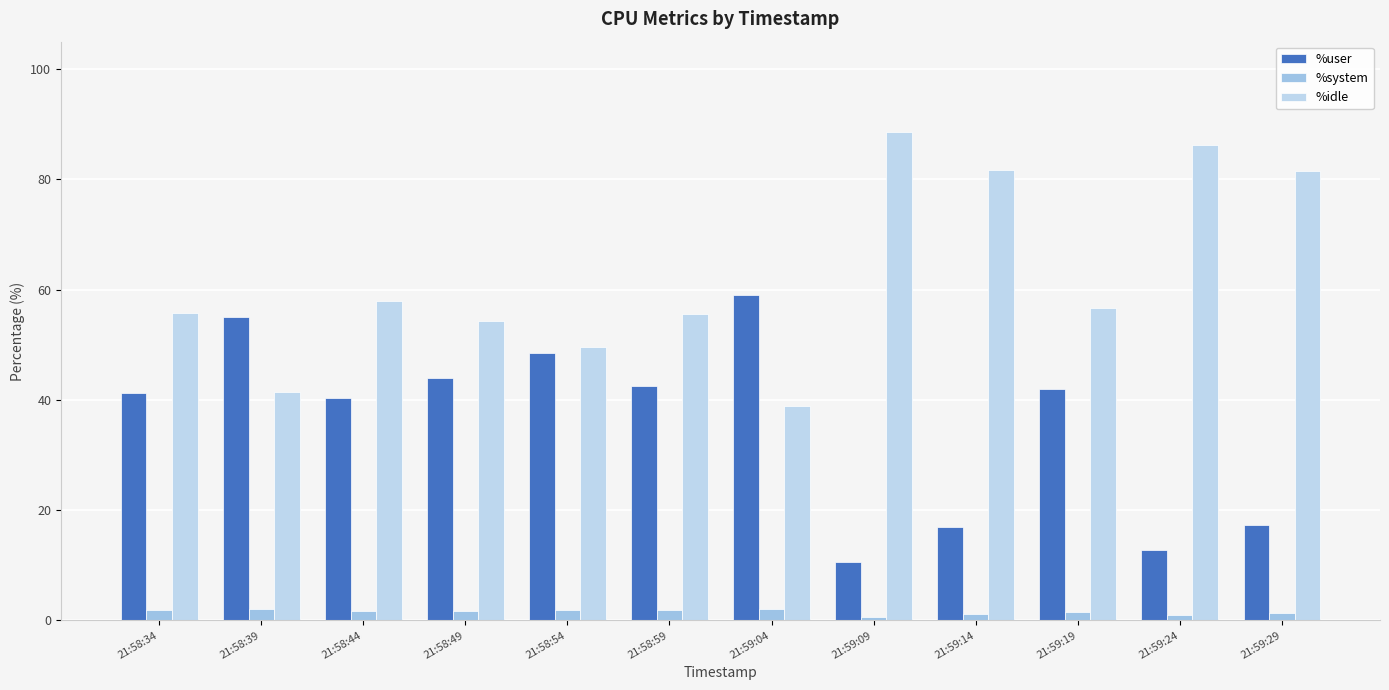

True or false: %system has a value of 1.1 at 21:59:14.

True